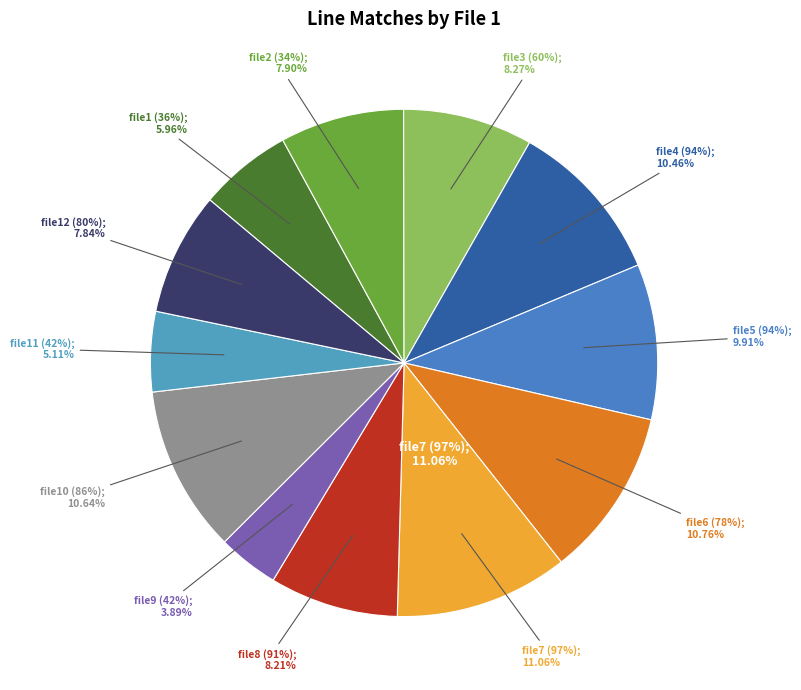

Combined, what portion of the pie is file9 (42%) and file12 (80%)?

11.7%